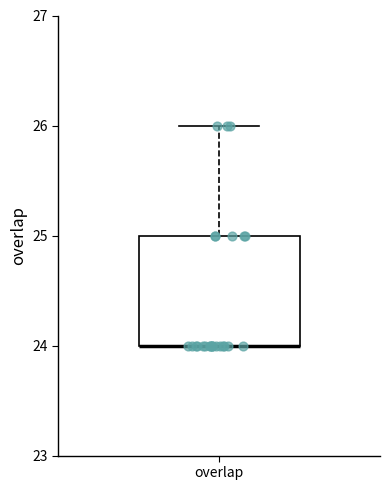

Read this box plot against the y-axis: the position of the median line, the range covered by the box, and the ends of both whiskers. The values are not printed on the chart, so give them approximately, as read against the axis.

median 24 (drawn on the box's lower edge), box 24 to 25, whiskers 24 to 26